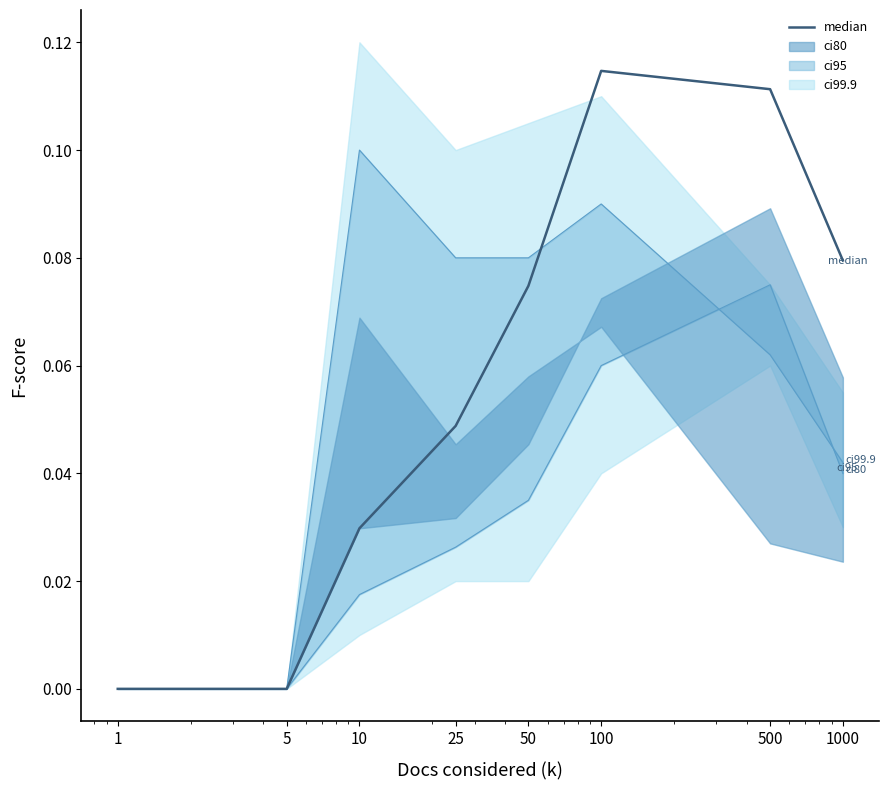

What is the difference between the maximum and minimum values?

0.1